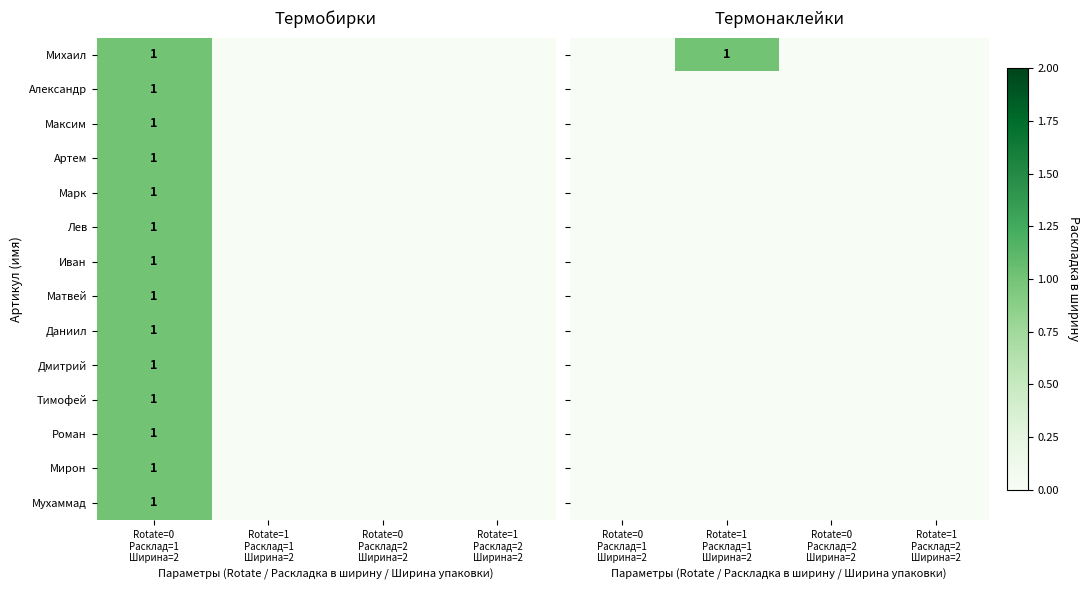

Which series has the largest range (max minus min)?

Михаил